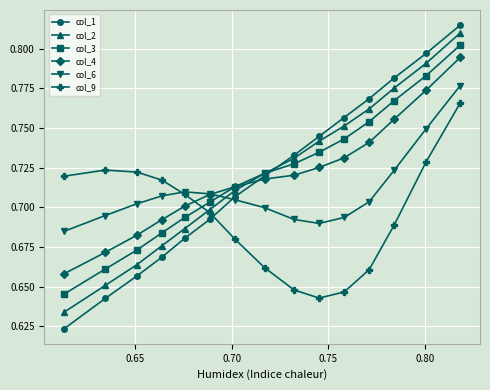

In col_9, how many points are higher than both neighbors (excluding endpoints)?

1